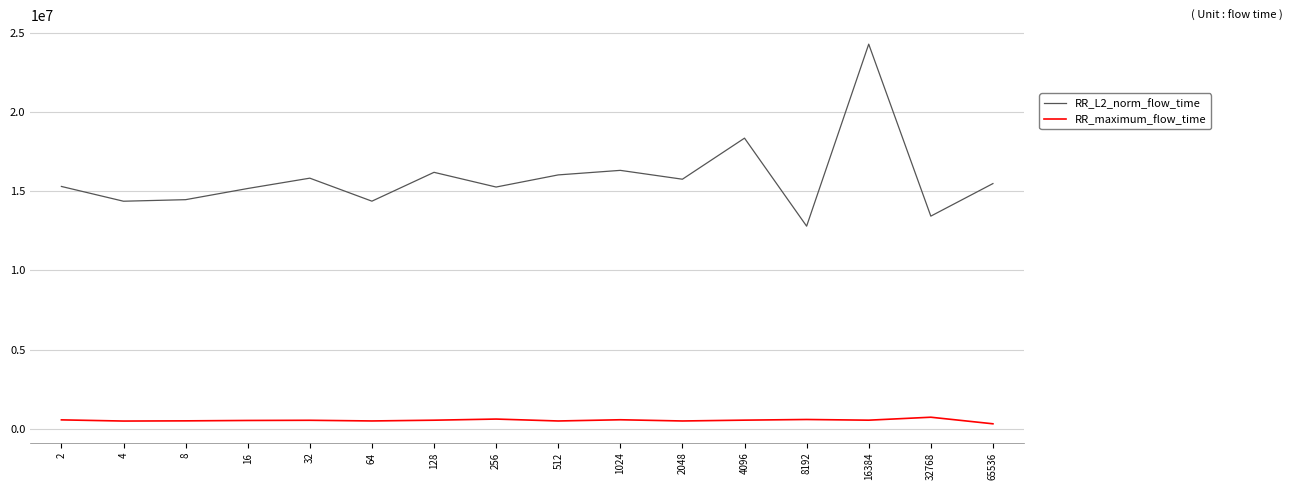

Which category has the highest value across all series?

16384